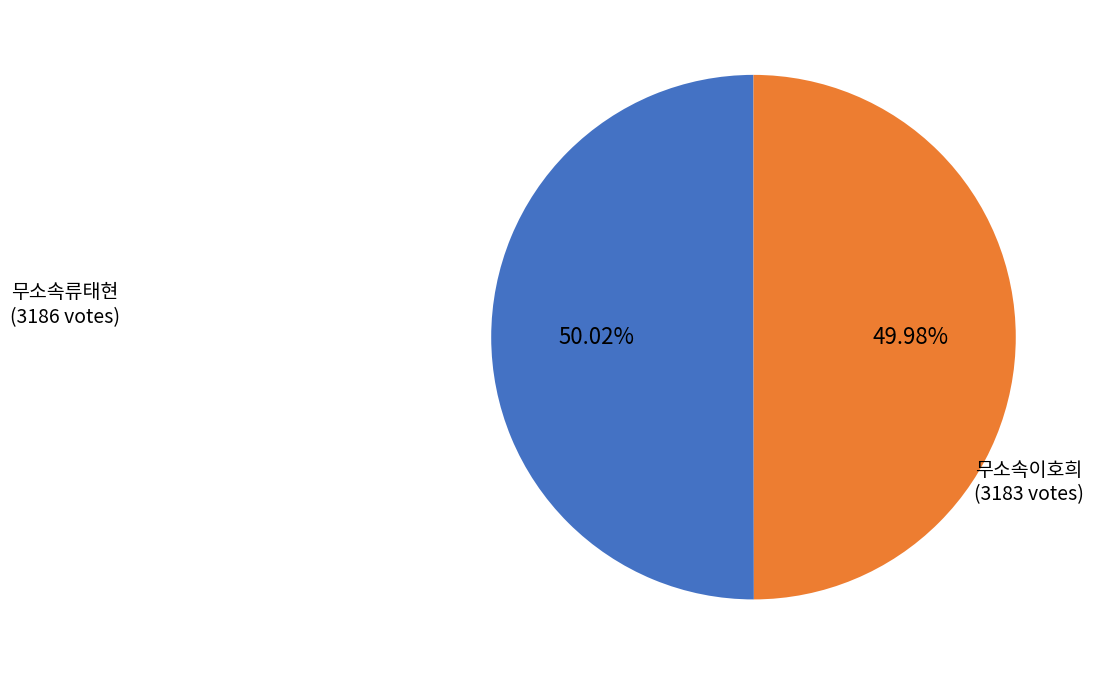

Is it true that 무소속류태현 is 50% of the pie?

True